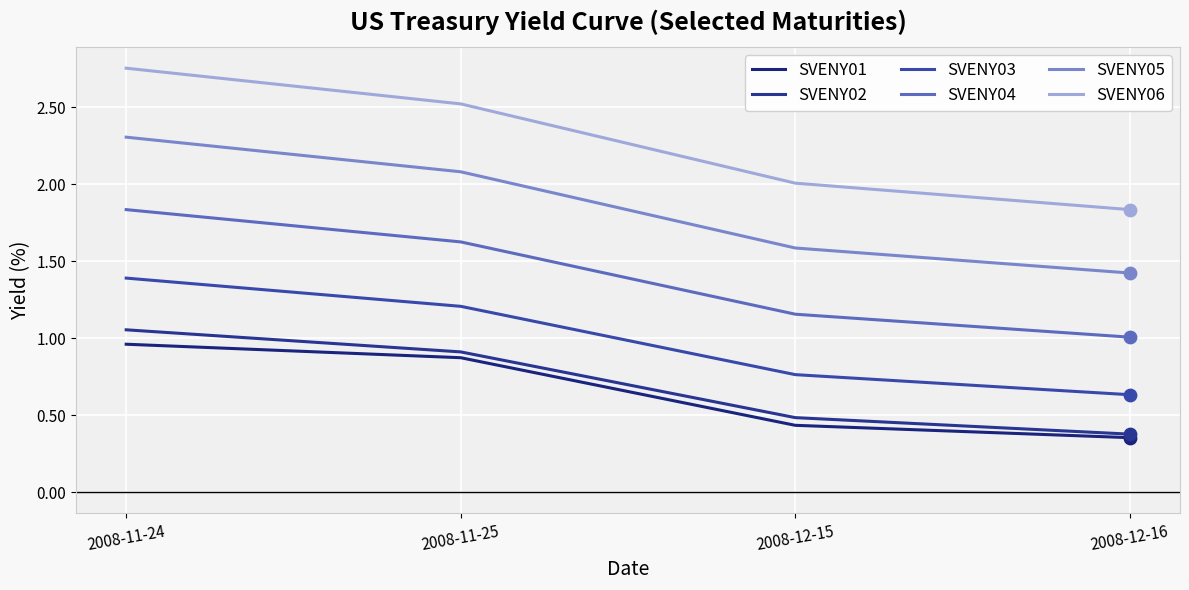

What is the total value across all series at 2008-12-16?

5.6